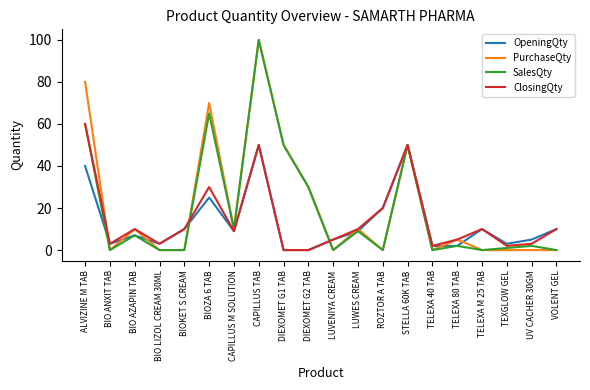

True or false: ClosingQty has a value of 10 at VOLENT GEL.

True